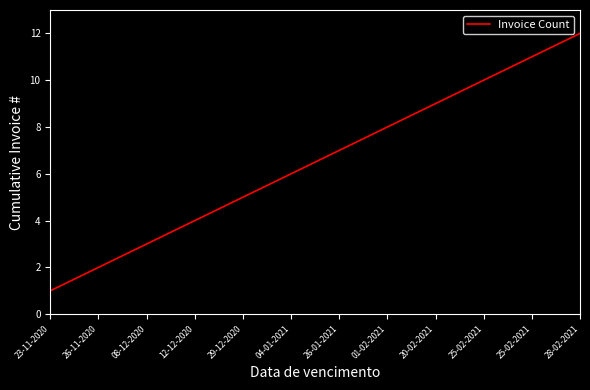

Does the chart display data point markers on the line(s)?

No